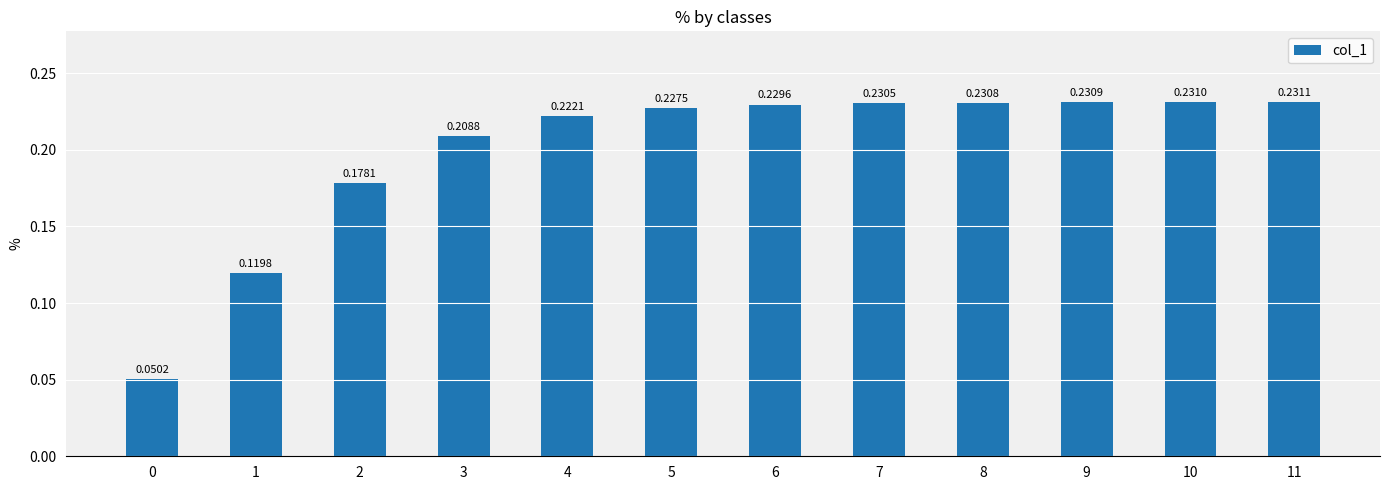

What is the sum of the values at 11 and 1?

0.4